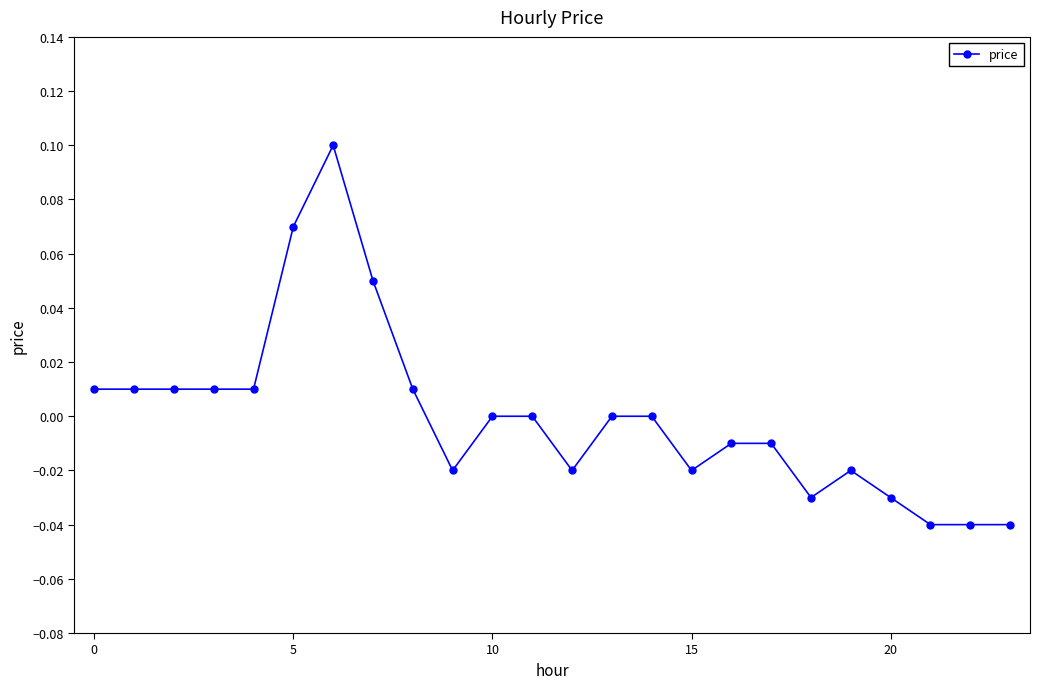

How many series are shown in this chart?

1